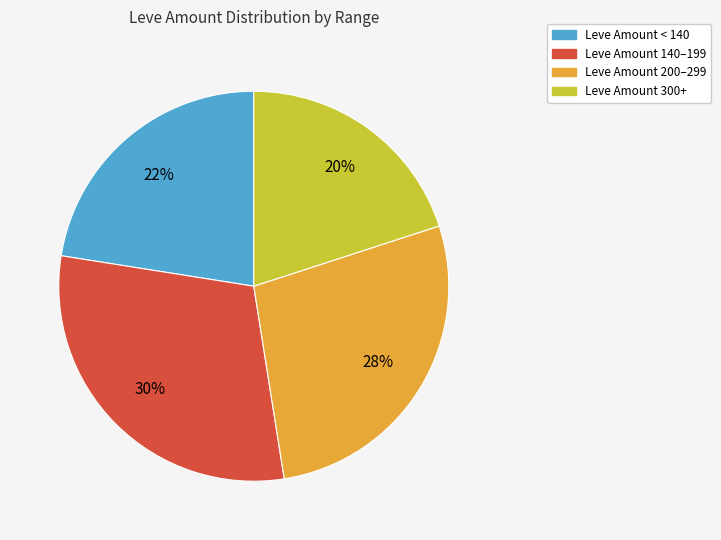

Is there a majority slice in this chart?

No